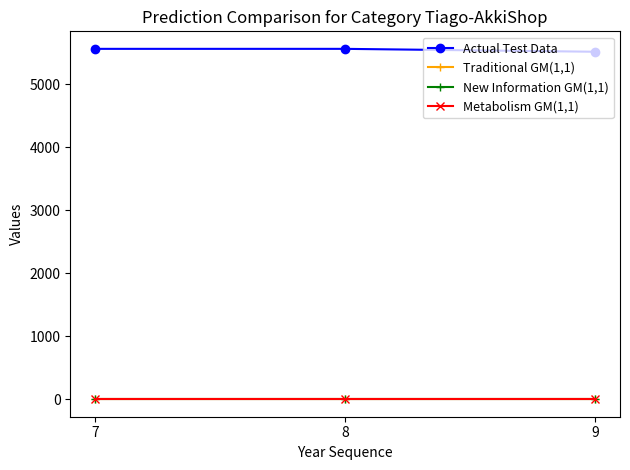

What is the greatest value displayed?

5559.0